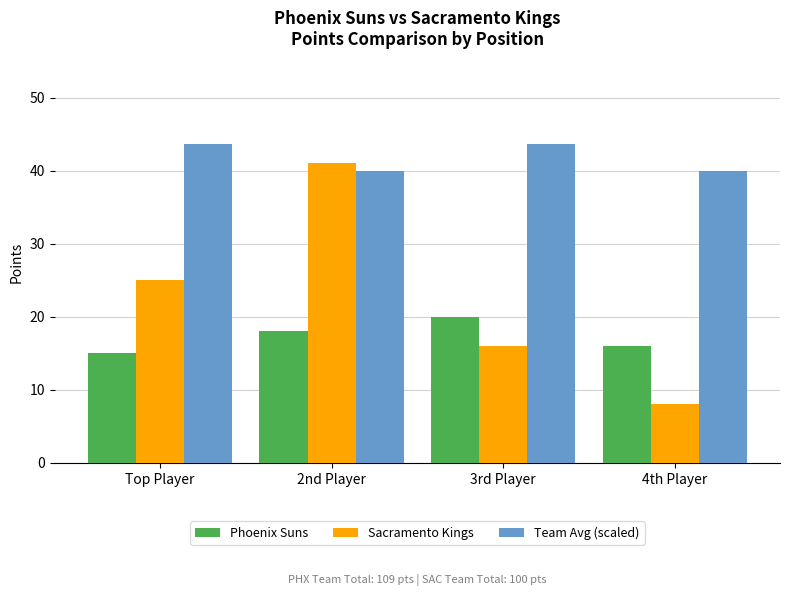

Count the Sacramento Kings values in the range 16 to 41.

3